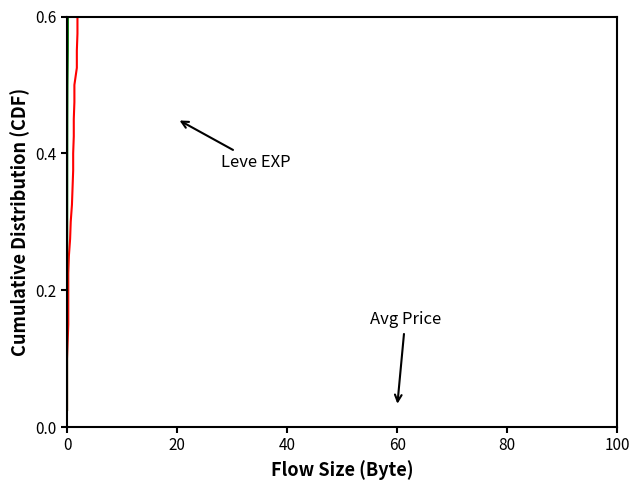

How many distinct data groups are displayed?

2